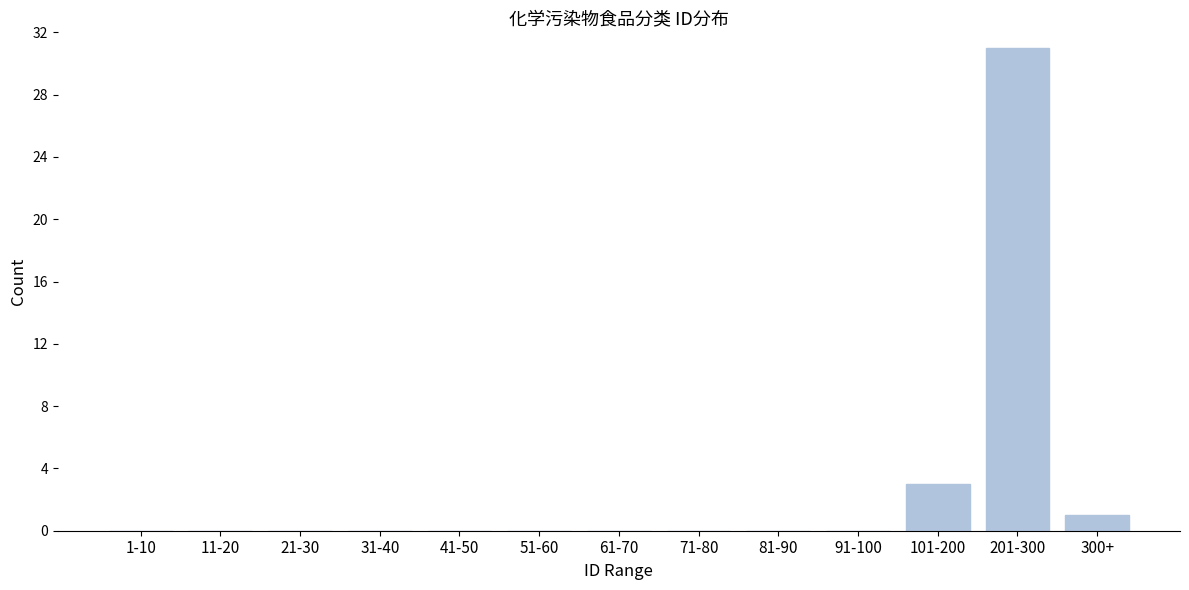

Reading left to right, list all the values displayed in this chart.

1-10=0	11-20=0	21-30=0	31-40=0	41-50=0	51-60=0	61-70=0	71-80=0	81-90=0	91-100=0	101-200=3	201-300=31	300+=1